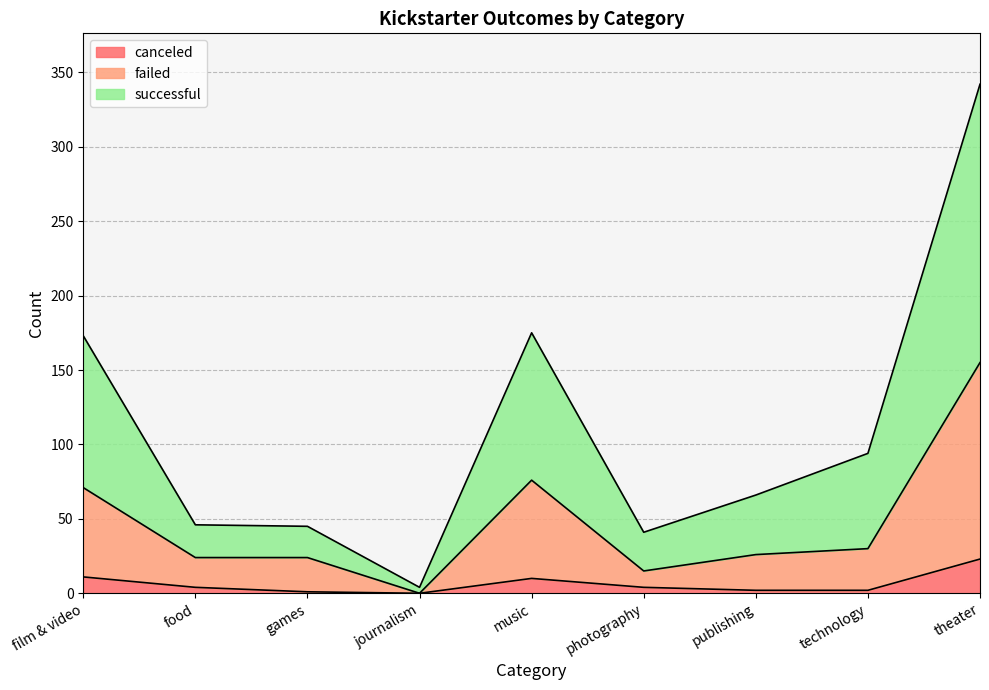

What is the label of the 1st point from the right?

theater